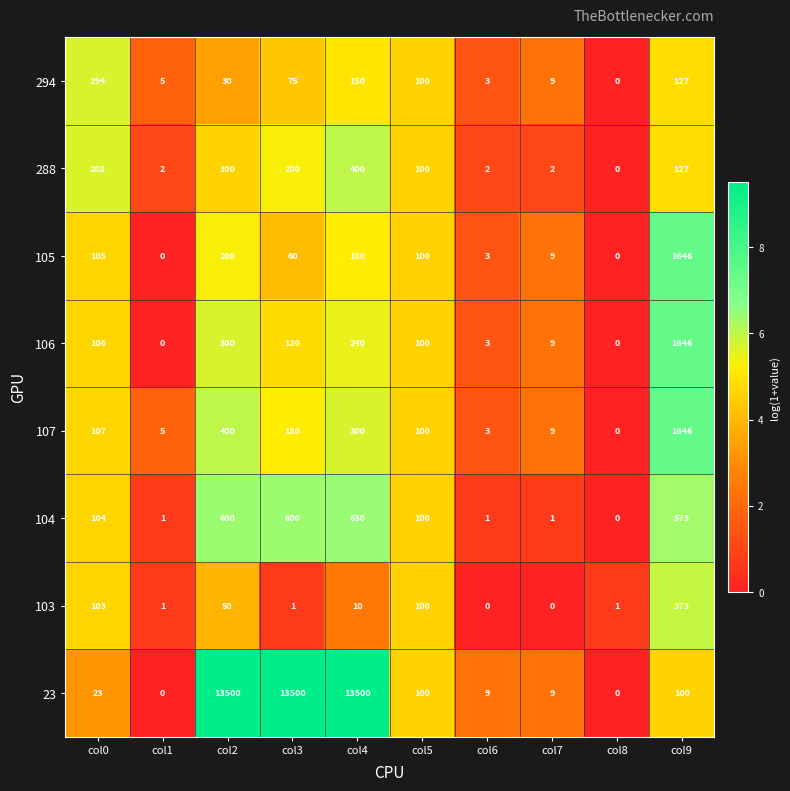

What is the maximum value shown in the chart?

13500